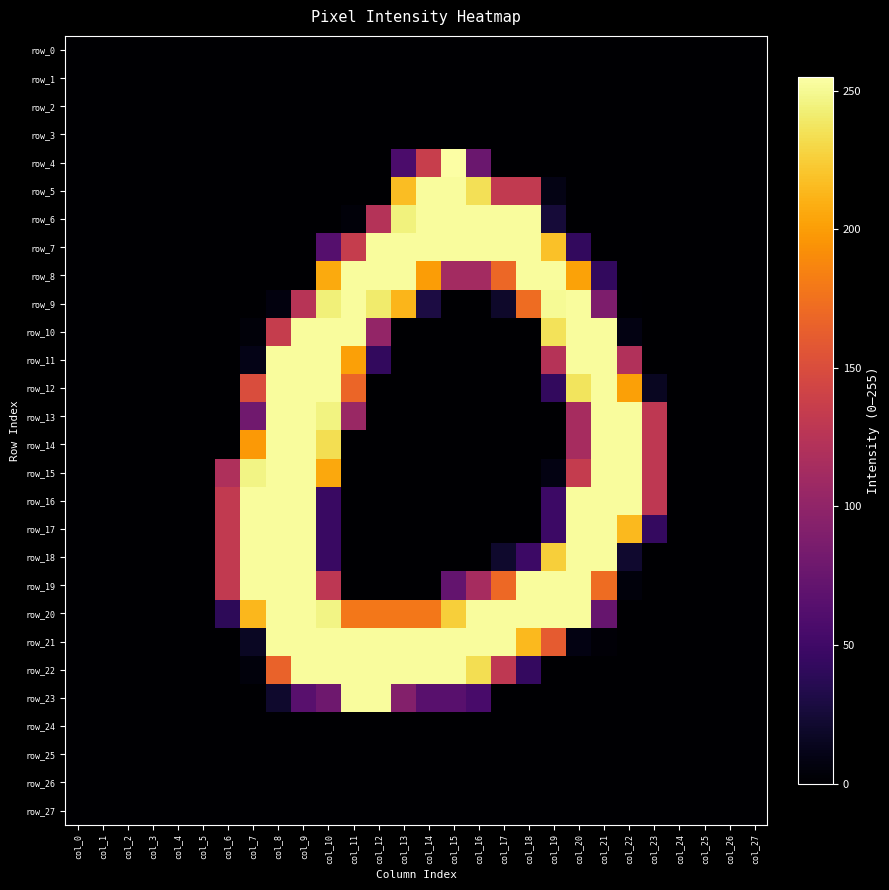

Reading left to right, list all the values displayed in this chart.

row_0: col_0=0	col_1=0	col_2=0	col_3=0	col_4=0	col_5=0	col_6=0	col_7=0	col_8=0	col_9=0	col_10=0	col_11=0	col_12=0	col_13=0	col_14=0	col_15=0	col_16=0	col_17=0	col_18=0	col_19=0	col_20=0	col_21=0	col_22=0	col_23=0	col_24=0	col_25=0	col_26=0	col_27=0
row_1: col_0=0	col_1=0	col_2=0	col_3=0	col_4=0	col_5=0	col_6=0	col_7=0	col_8=0	col_9=0	col_10=0	col_11=0	col_12=0	col_13=0	col_14=0	col_15=0	col_16=0	col_17=0	col_18=0	col_19=0	col_20=0	col_21=0	col_22=0	col_23=0	col_24=0	col_25=0	col_26=0	col_27=0
row_2: col_0=0	col_1=0	col_2=0	col_3=0	col_4=0	col_5=0	col_6=0	col_7=0	col_8=0	col_9=0	col_10=0	col_11=0	col_12=0	col_13=0	col_14=0	col_15=0	col_16=0	col_17=0	col_18=0	col_19=0	col_20=0	col_21=0	col_22=0	col_23=0	col_24=0	col_25=0	col_26=0	col_27=0
row_3: col_0=0	col_1=0	col_2=0	col_3=0	col_4=0	col_5=0	col_6=0	col_7=0	col_8=0	col_9=0	col_10=0	col_11=0	col_12=0	col_13=0	col_14=0	col_15=0	col_16=0	col_17=0	col_18=0	col_19=0	col_20=0	col_21=0	col_22=0	col_23=0	col_24=0	col_25=0	col_26=0	col_27=0
row_4: col_0=0	col_1=0	col_2=0	col_3=0	col_4=0	col_5=0	col_6=0	col_7=0	col_8=0	col_9=0	col_10=0	col_11=0	col_12=0	col_13=57	col_14=136	col_15=255	col_16=76	col_17=0	col_18=0	col_19=0	col_20=0	col_21=0	col_22=0	col_23=0	col_24=0	col_25=0	col_26=0	col_27=0
row_5: col_0=0	col_1=0	col_2=0	col_3=0	col_4=0	col_5=0	col_6=0	col_7=0	col_8=0	col_9=0	col_10=0	col_11=0	col_12=0	col_13=217	col_14=253	col_15=253	col_16=235	col_17=132	col_18=132	col_19=9	col_20=0	col_21=0	col_22=0	col_23=0	col_24=0	col_25=0	col_26=0	col_27=0
row_6: col_0=0	col_1=0	col_2=0	col_3=0	col_4=0	col_5=0	col_6=0	col_7=0	col_8=0	col_9=0	col_10=0	col_11=4	col_12=123	col_13=245	col_14=253	col_15=253	col_16=253	col_17=253	col_18=253	col_19=25	col_20=0	col_21=0	col_22=0	col_23=0	col_24=0	col_25=0	col_26=0	col_27=0
row_7: col_0=0	col_1=0	col_2=0	col_3=0	col_4=0	col_5=0	col_6=0	col_7=0	col_8=0	col_9=0	col_10=63	col_11=135	col_12=253	col_13=253	col_14=253	col_15=253	col_16=253	col_17=253	col_18=253	col_19=219	col_20=42	col_21=0	col_22=0	col_23=0	col_24=0	col_25=0	col_26=0	col_27=0
row_8: col_0=0	col_1=0	col_2=0	col_3=0	col_4=0	col_5=0	col_6=0	col_7=0	col_8=0	col_9=0	col_10=207	col_11=253	col_12=253	col_13=253	col_14=200	col_15=112	col_16=112	col_17=169	col_18=253	col_19=253	col_20=203	col_21=42	col_22=0	col_23=0	col_24=0	col_25=0	col_26=0	col_27=0
row_9: col_0=0	col_1=0	col_2=0	col_3=0	col_4=0	col_5=0	col_6=0	col_7=0	col_8=6	col_9=125	col_10=244	col_11=253	col_12=241	col_13=213	col_14=29	col_15=0	col_16=0	col_17=19	col_18=172	col_19=251	col_20=253	col_21=88	col_22=1	col_23=0	col_24=0	col_25=0	col_26=0	col_27=0
row_10: col_0=0	col_1=0	col_2=0	col_3=0	col_4=0	col_5=0	col_6=0	col_7=4	col_8=135	col_9=253	col_10=253	col_11=253	col_12=102	col_13=0	col_14=0	col_15=0	col_16=0	col_17=0	col_18=0	col_19=236	col_20=253	col_21=253	col_22=8	col_23=0	col_24=0	col_25=0	col_26=0	col_27=0
row_11: col_0=0	col_1=0	col_2=0	col_3=0	col_4=0	col_5=0	col_6=0	col_7=10	col_8=253	col_9=253	col_10=253	col_11=202	col_12=42	col_13=0	col_14=0	col_15=0	col_16=0	col_17=0	col_18=0	col_19=124	col_20=253	col_21=253	col_22=121	col_23=0	col_24=0	col_25=0	col_26=0	col_27=0
row_12: col_0=0	col_1=0	col_2=0	col_3=0	col_4=0	col_5=0	col_6=0	col_7=150	col_8=253	col_9=253	col_10=253	col_11=168	col_12=0	col_13=0	col_14=0	col_15=0	col_16=0	col_17=0	col_18=0	col_19=42	col_20=237	col_21=253	col_22=202	col_23=15	col_24=0	col_25=0	col_26=0	col_27=0
row_13: col_0=0	col_1=0	col_2=0	col_3=0	col_4=0	col_5=0	col_6=0	col_7=80	col_8=253	col_9=253	col_10=246	col_11=106	col_12=0	col_13=0	col_14=0	col_15=0	col_16=0	col_17=0	col_18=0	col_19=0	col_20=114	col_21=253	col_22=253	col_23=130	col_24=0	col_25=0	col_26=0	col_27=0
row_14: col_0=0	col_1=0	col_2=0	col_3=0	col_4=0	col_5=0	col_6=0	col_7=198	col_8=253	col_9=253	col_10=234	col_11=0	col_12=0	col_13=0	col_14=0	col_15=0	col_16=0	col_17=0	col_18=0	col_19=0	col_20=114	col_21=253	col_22=253	col_23=130	col_24=0	col_25=0	col_26=0	col_27=0
row_15: col_0=0	col_1=0	col_2=0	col_3=0	col_4=0	col_5=0	col_6=119	col_7=247	col_8=253	col_9=253	col_10=206	col_11=0	col_12=0	col_13=0	col_14=0	col_15=0	col_16=0	col_17=0	col_18=0	col_19=8	col_20=134	col_21=253	col_22=253	col_23=130	col_24=0	col_25=0	col_26=0	col_27=0
row_16: col_0=0	col_1=0	col_2=0	col_3=0	col_4=0	col_5=0	col_6=132	col_7=253	col_8=253	col_9=253	col_10=46	col_11=0	col_12=0	col_13=0	col_14=0	col_15=0	col_16=0	col_17=0	col_18=0	col_19=48	col_20=253	col_21=253	col_22=253	col_23=130	col_24=0	col_25=0	col_26=0	col_27=0
row_17: col_0=0	col_1=0	col_2=0	col_3=0	col_4=0	col_5=0	col_6=132	col_7=253	col_8=253	col_9=253	col_10=46	col_11=0	col_12=0	col_13=0	col_14=0	col_15=0	col_16=0	col_17=0	col_18=0	col_19=48	col_20=253	col_21=253	col_22=215	col_23=43	col_24=0	col_25=0	col_26=0	col_27=0
row_18: col_0=0	col_1=0	col_2=0	col_3=0	col_4=0	col_5=0	col_6=132	col_7=253	col_8=253	col_9=253	col_10=46	col_11=0	col_12=0	col_13=0	col_14=0	col_15=0	col_16=0	col_17=20	col_18=48	col_19=226	col_20=253	col_21=253	col_22=21	col_23=0	col_24=0	col_25=0	col_26=0	col_27=0
row_19: col_0=0	col_1=0	col_2=0	col_3=0	col_4=0	col_5=0	col_6=132	col_7=253	col_8=253	col_9=253	col_10=129	col_11=0	col_12=0	col_13=0	col_14=0	col_15=72	col_16=114	col_17=170	col_18=253	col_19=253	col_20=253	col_21=172	col_22=5	col_23=0	col_24=0	col_25=0	col_26=0	col_27=0
row_20: col_0=0	col_1=0	col_2=0	col_3=0	col_4=0	col_5=0	col_6=39	col_7=214	col_8=253	col_9=253	col_10=247	col_11=179	col_12=179	col_13=179	col_14=179	col_15=226	col_16=253	col_17=253	col_18=253	col_19=253	col_20=253	col_21=74	col_22=0	col_23=0	col_24=0	col_25=0	col_26=0	col_27=0
row_21: col_0=0	col_1=0	col_2=0	col_3=0	col_4=0	col_5=0	col_6=0	col_7=16	col_8=253	col_9=253	col_10=253	col_11=253	col_12=253	col_13=253	col_14=253	col_15=253	col_16=253	col_17=253	col_18=215	col_19=161	col_20=8	col_21=3	col_22=0	col_23=0	col_24=0	col_25=0	col_26=0	col_27=0
row_22: col_0=0	col_1=0	col_2=0	col_3=0	col_4=0	col_5=0	col_6=0	col_7=5	col_8=166	col_9=253	col_10=253	col_11=253	col_12=253	col_13=253	col_14=253	col_15=253	col_16=234	col_17=130	col_18=43	col_19=0	col_20=0	col_21=0	col_22=0	col_23=0	col_24=0	col_25=0	col_26=0	col_27=0
row_23: col_0=0	col_1=0	col_2=0	col_3=0	col_4=0	col_5=0	col_6=0	col_7=0	col_8=20	col_9=65	col_10=79	col_11=253	col_12=253	col_13=92	col_14=65	col_15=65	col_16=55	col_17=0	col_18=0	col_19=0	col_20=0	col_21=0	col_22=0	col_23=0	col_24=0	col_25=0	col_26=0	col_27=0
row_24: col_0=0	col_1=0	col_2=0	col_3=0	col_4=0	col_5=0	col_6=0	col_7=0	col_8=0	col_9=0	col_10=0	col_11=0	col_12=0	col_13=0	col_14=0	col_15=0	col_16=0	col_17=0	col_18=0	col_19=0	col_20=0	col_21=0	col_22=0	col_23=0	col_24=0	col_25=0	col_26=0	col_27=0
row_25: col_0=0	col_1=0	col_2=0	col_3=0	col_4=0	col_5=0	col_6=0	col_7=0	col_8=0	col_9=0	col_10=0	col_11=0	col_12=0	col_13=0	col_14=0	col_15=0	col_16=0	col_17=0	col_18=0	col_19=0	col_20=0	col_21=0	col_22=0	col_23=0	col_24=0	col_25=0	col_26=0	col_27=0
row_26: col_0=0	col_1=0	col_2=0	col_3=0	col_4=0	col_5=0	col_6=0	col_7=0	col_8=0	col_9=0	col_10=0	col_11=0	col_12=0	col_13=0	col_14=0	col_15=0	col_16=0	col_17=0	col_18=0	col_19=0	col_20=0	col_21=0	col_22=0	col_23=0	col_24=0	col_25=0	col_26=0	col_27=0
row_27: col_0=0	col_1=0	col_2=0	col_3=0	col_4=0	col_5=0	col_6=0	col_7=0	col_8=0	col_9=0	col_10=0	col_11=0	col_12=0	col_13=0	col_14=0	col_15=0	col_16=0	col_17=0	col_18=0	col_19=0	col_20=0	col_21=0	col_22=0	col_23=0	col_24=0	col_25=0	col_26=0	col_27=0